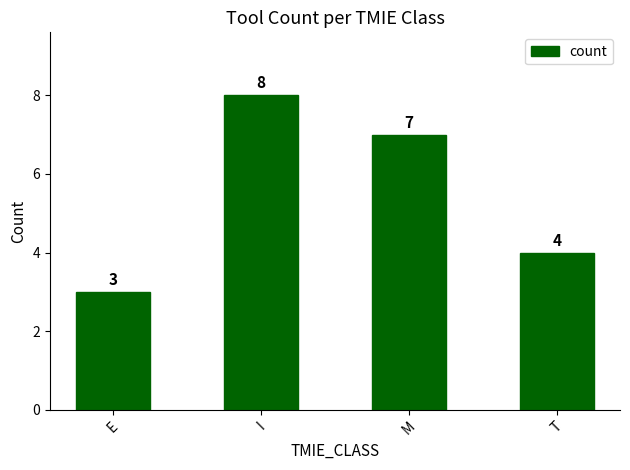

List the labels in order of value, smallest first.

E, T, M, I